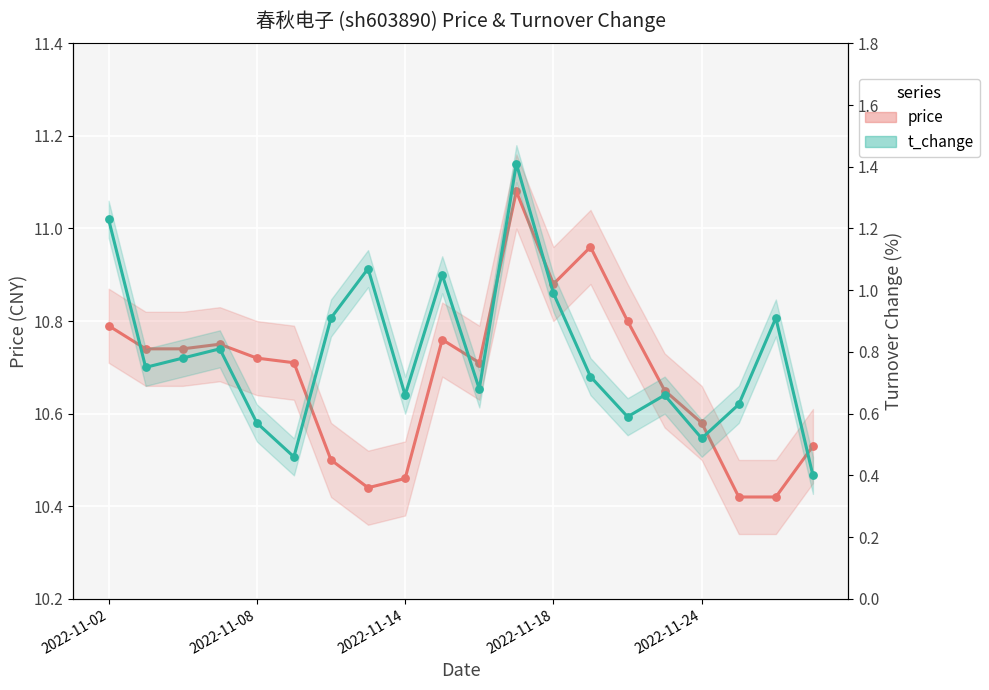

Which series reaches the maximum Y coordinate?

price